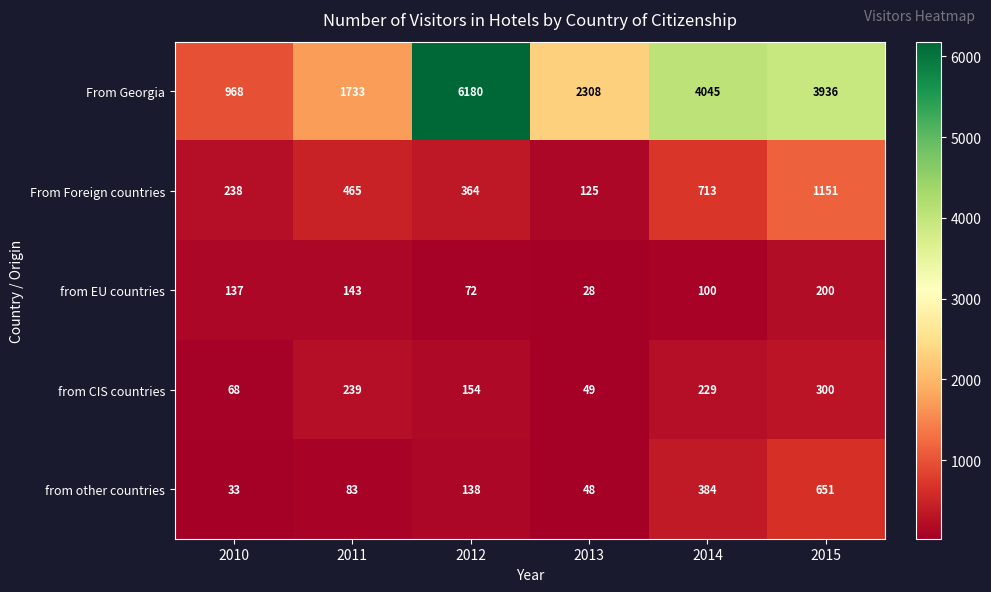

What is the sum of all From Georgia values?

19170